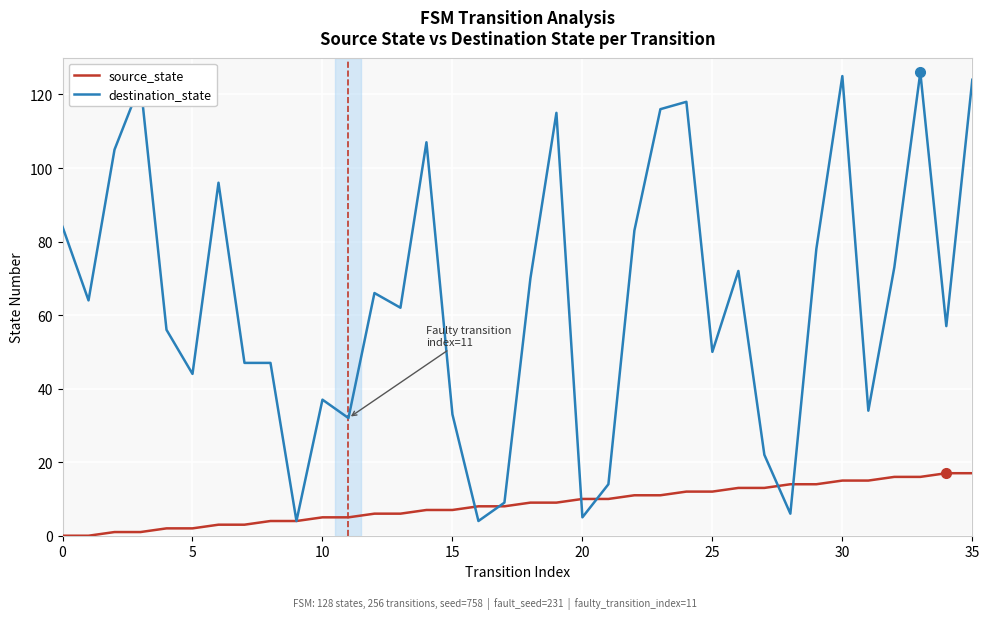

What is the maximum value for destination_state?

126